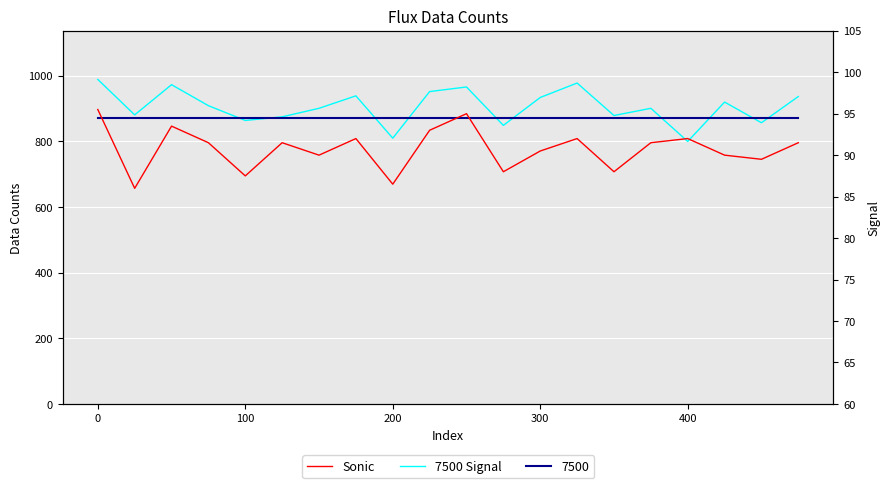

What is the value of the 7500 Signal point at the 16th from the left?

901.0